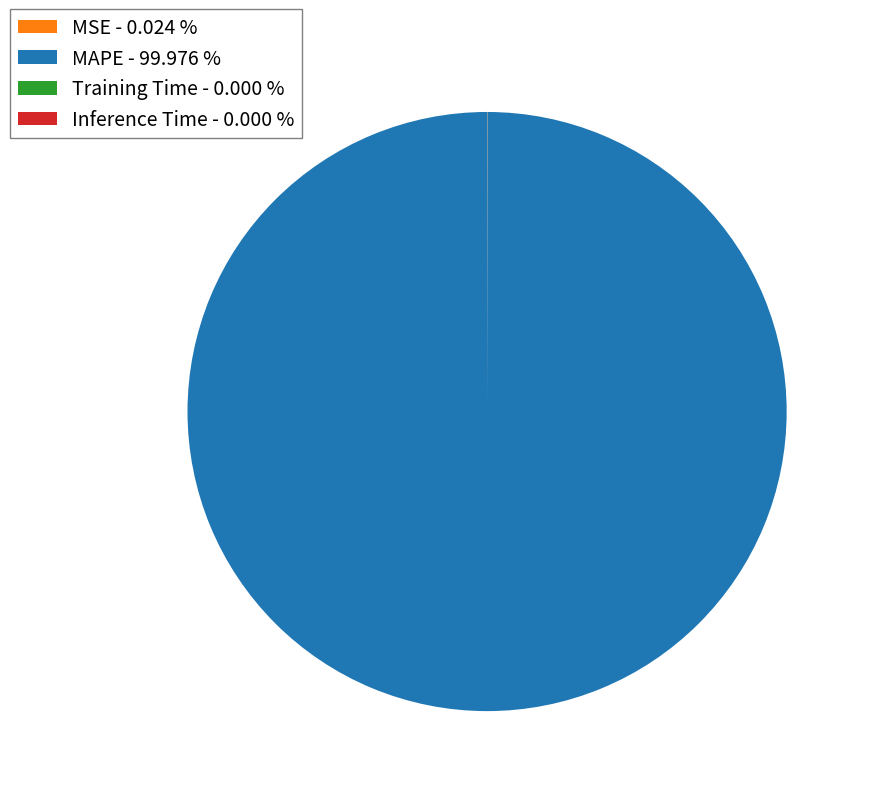

Is MAPE - 99.976 % the majority of the pie?

Yes